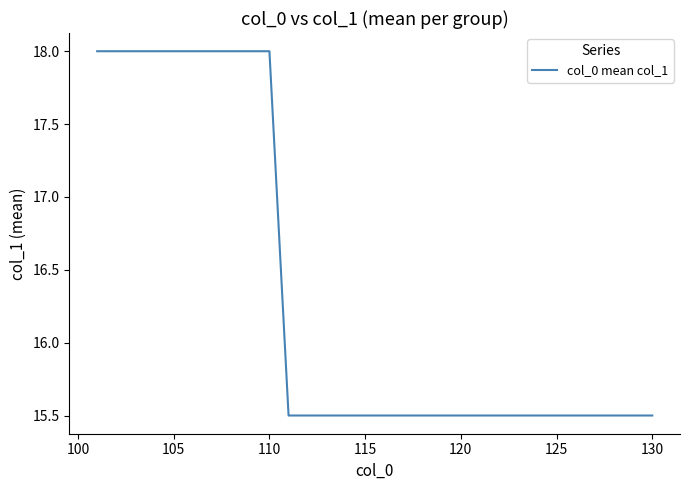

What is the difference between the maximum and minimum values?

2.5